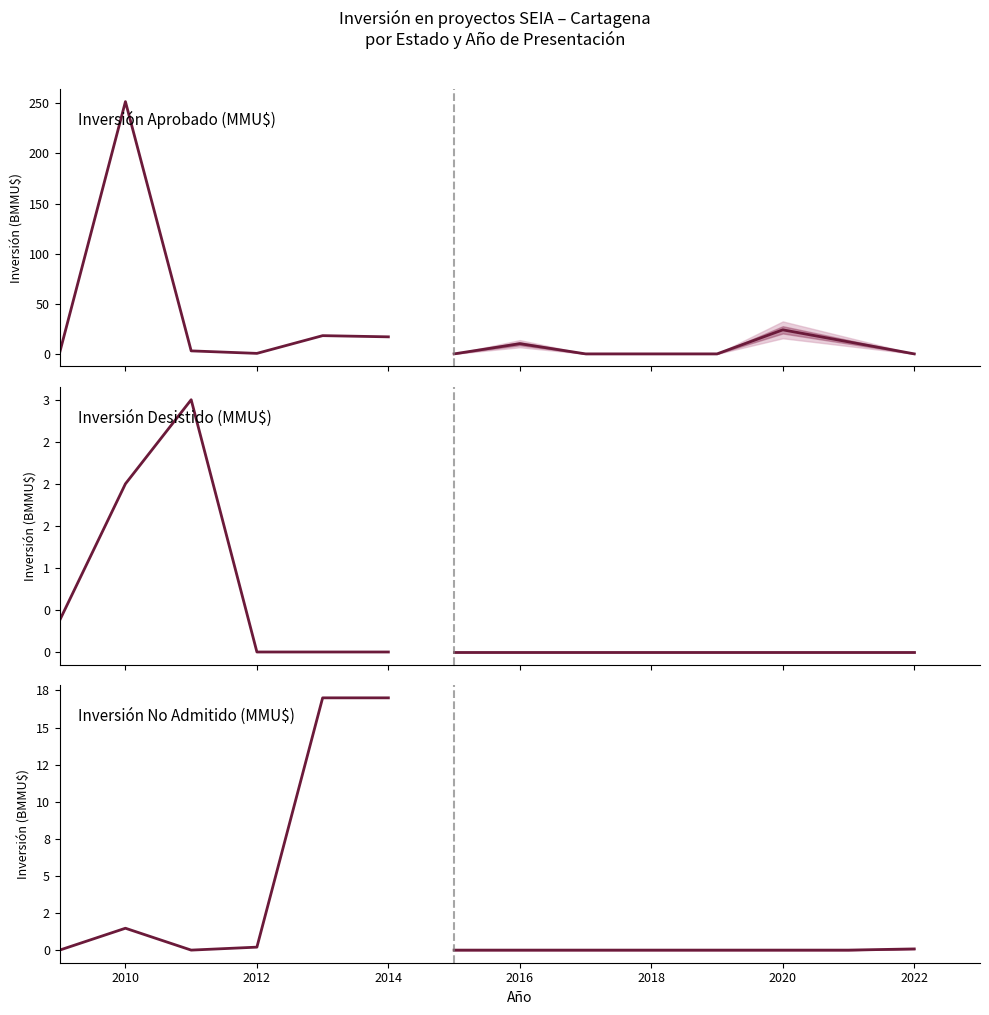

True or false: Desistido has more than 2 points higher than both neighbors.

False